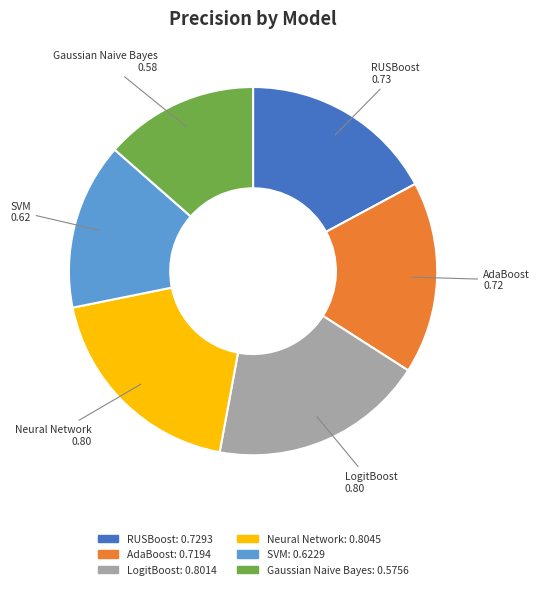

True or false: Neural Network accounts for 19% of the total.

True